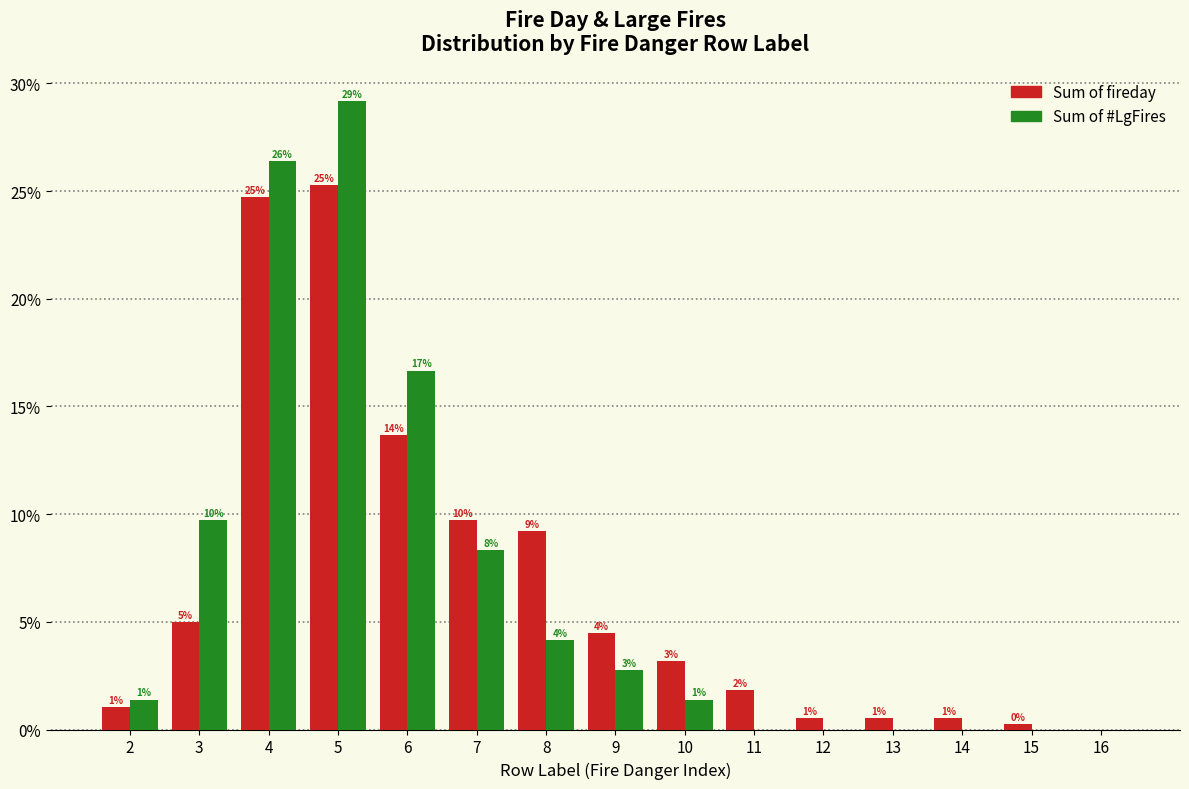

Are the bars grouped side by side (vs. stacked)?

Yes